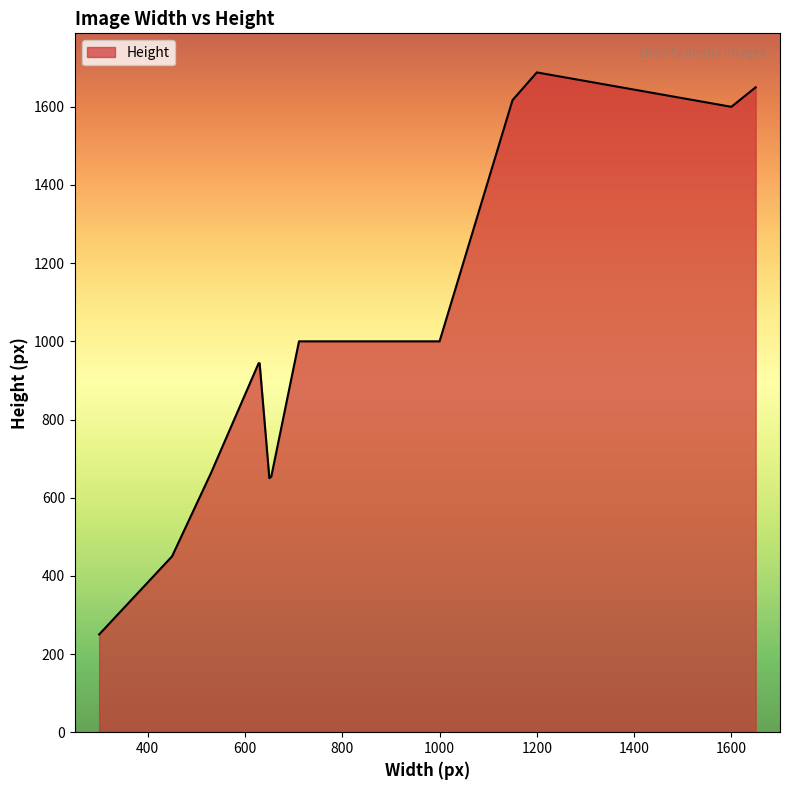

What is the label of the 30th point from the right?

628